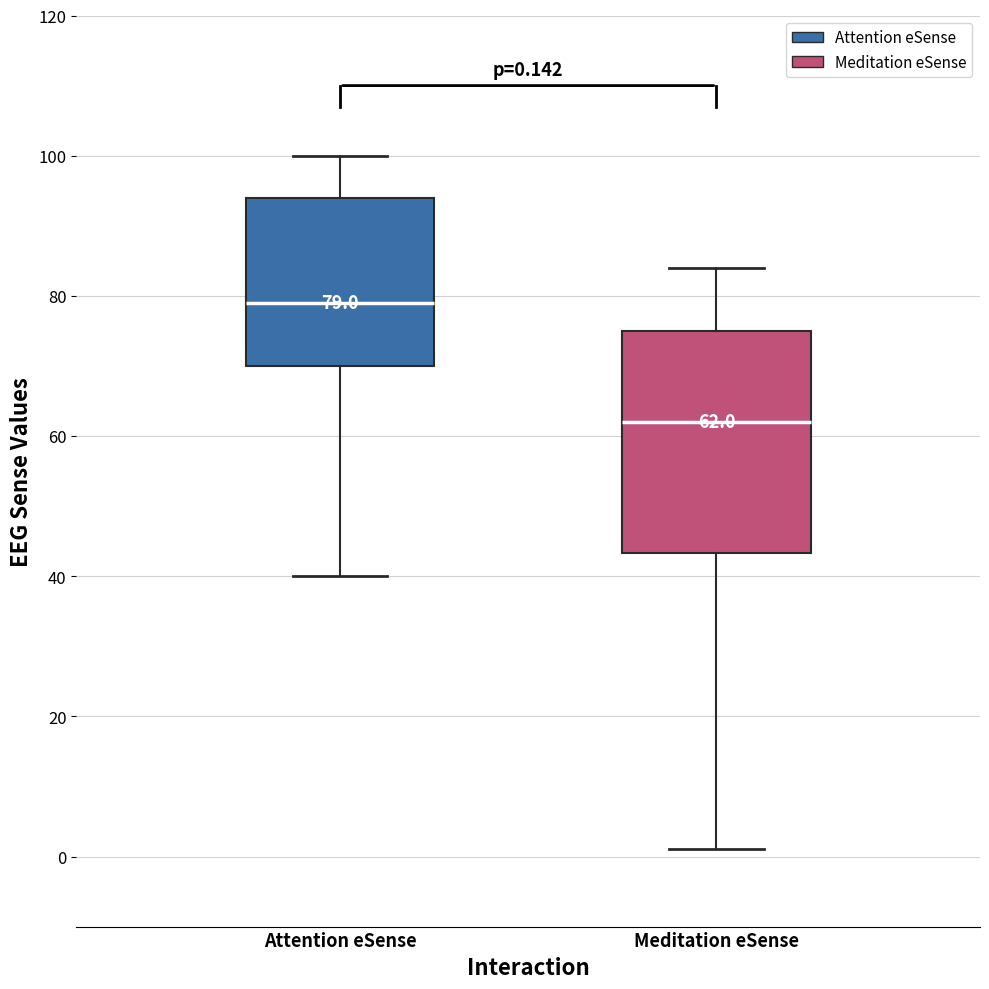

Which box has the highest median line?

Attention eSense